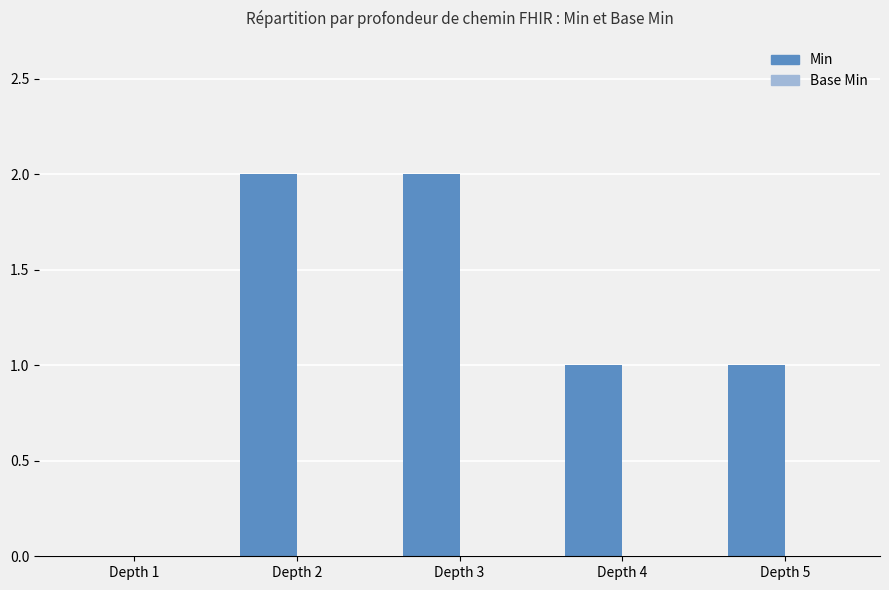

What is the sum of all values?

6